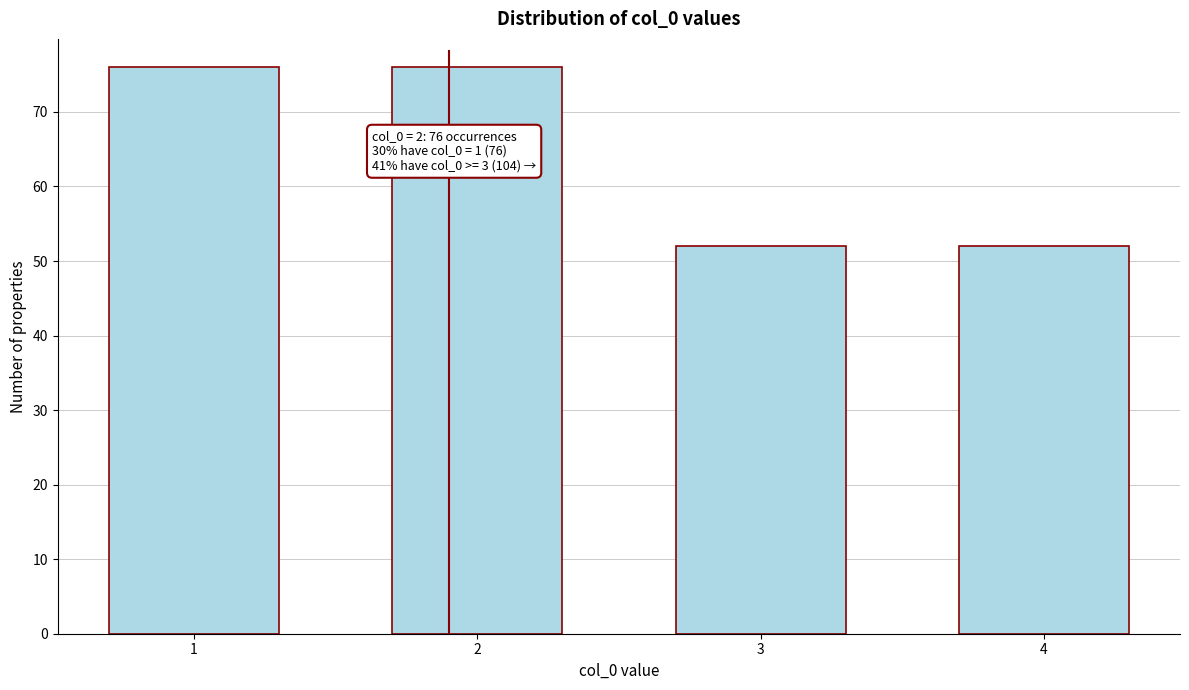

Reading left to right, what are all the values shown in this chart?

76	76	52	52